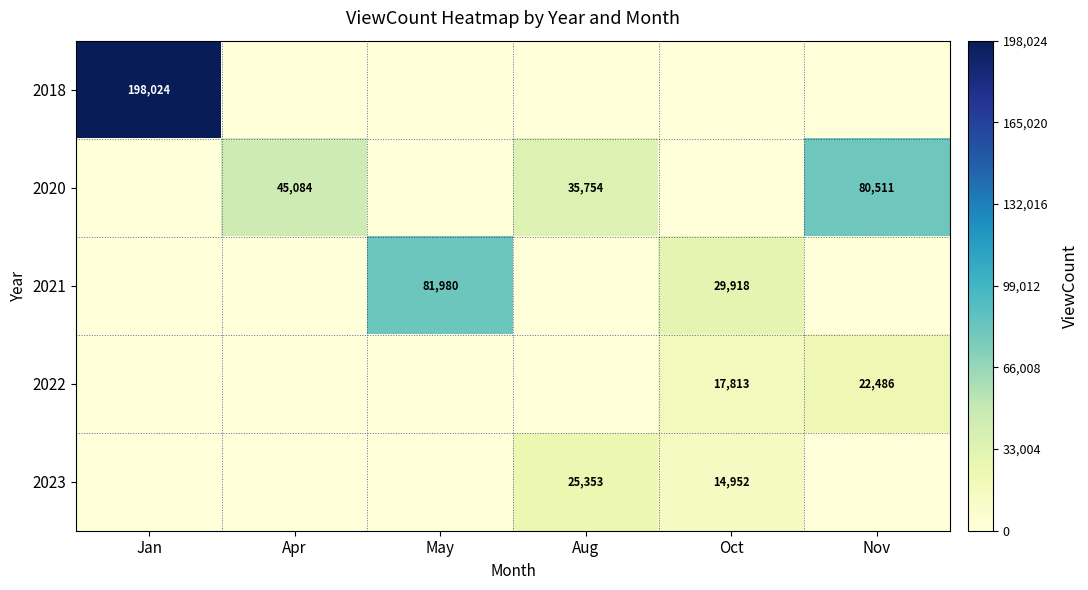

Is it true that 2018 equals 75808 at Jan?

False